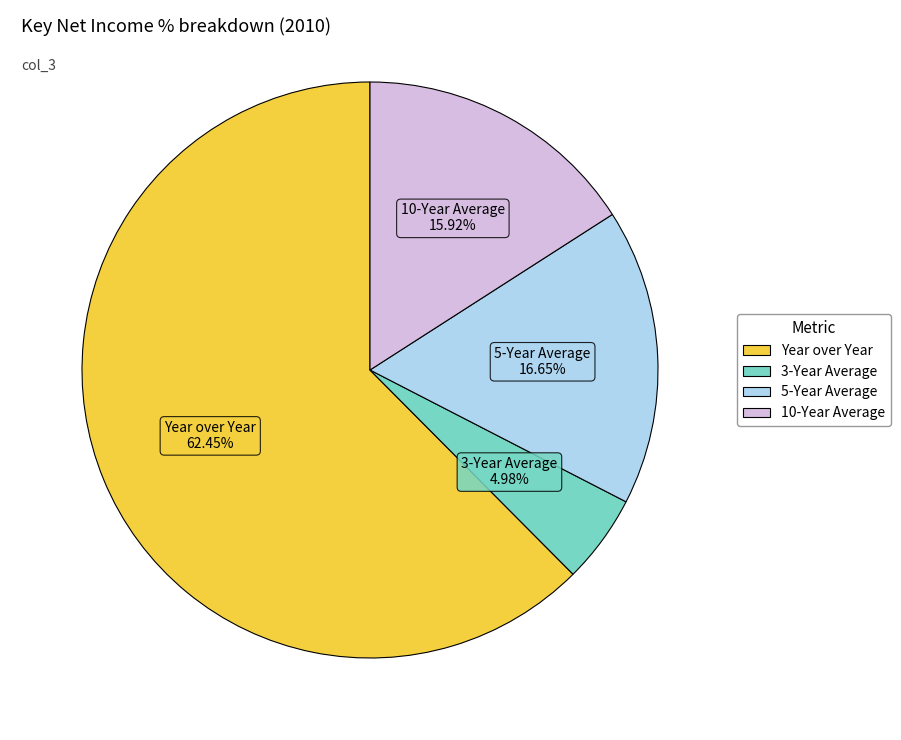

Do 10-Year Average and 5-Year Average together represent more than half of the pie?

No